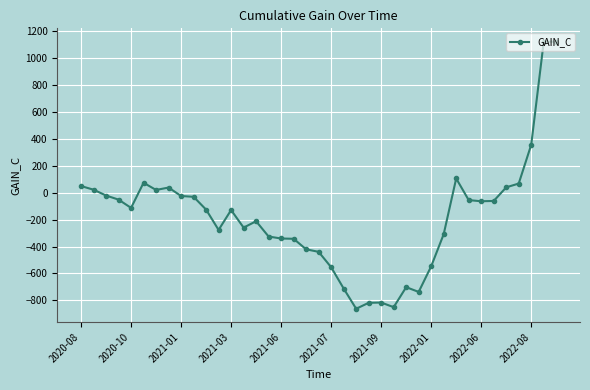

What is the value of the 15th point from the left?

-211.7